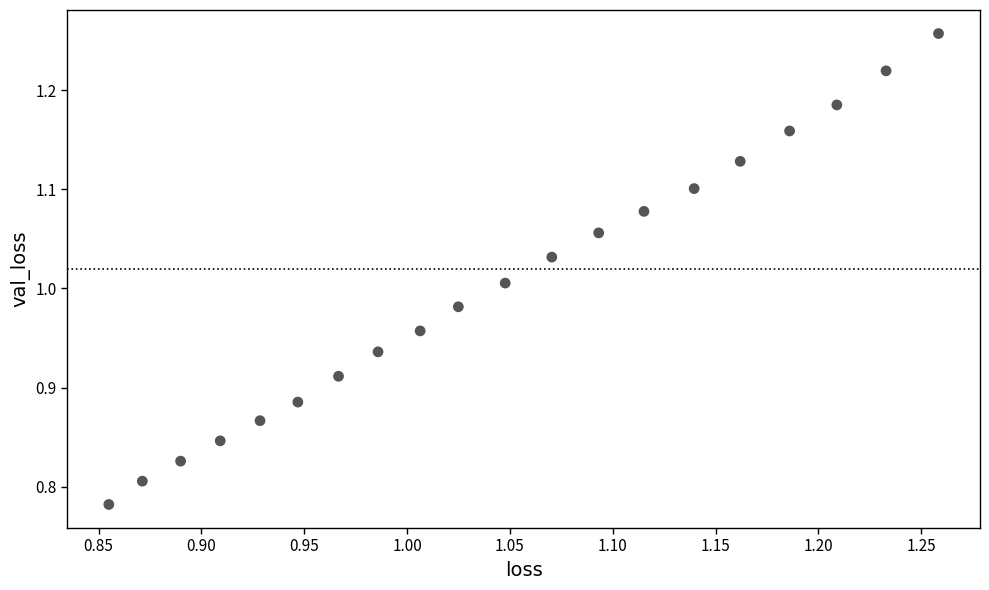

What is the range of X values (max minus min)?

0.4